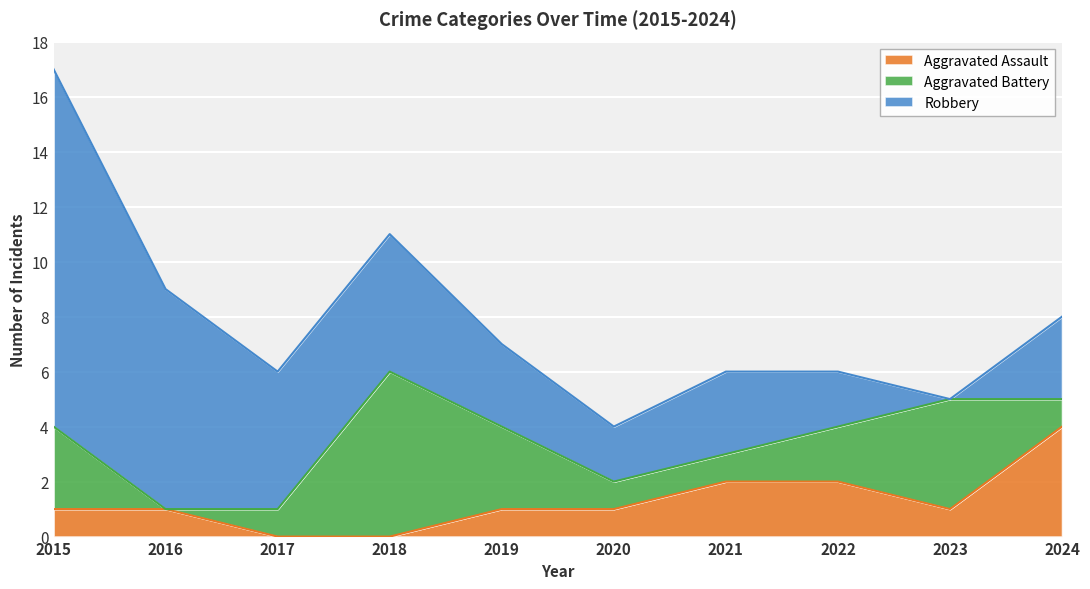

True or false: Aggravated Battery has a value of 1 at 2024.

False